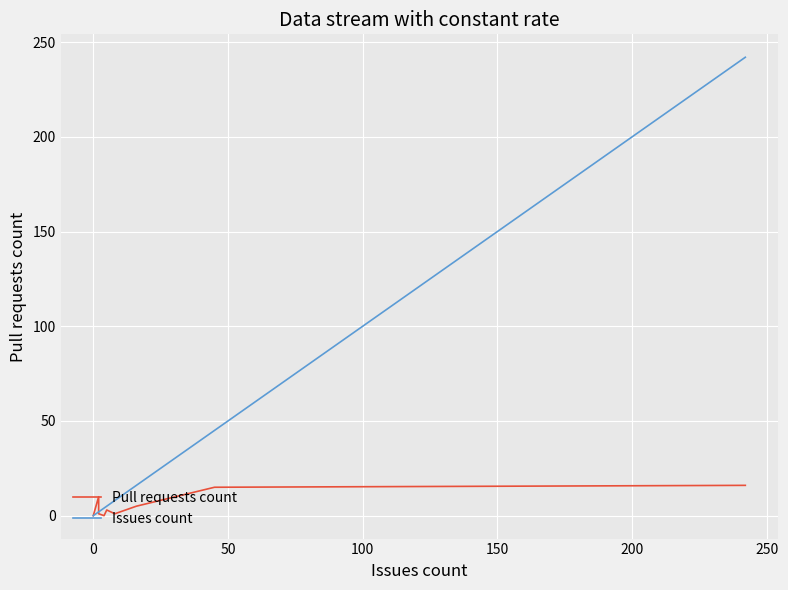

What is the difference between the second highest and minimum values in the Issues count series?

45